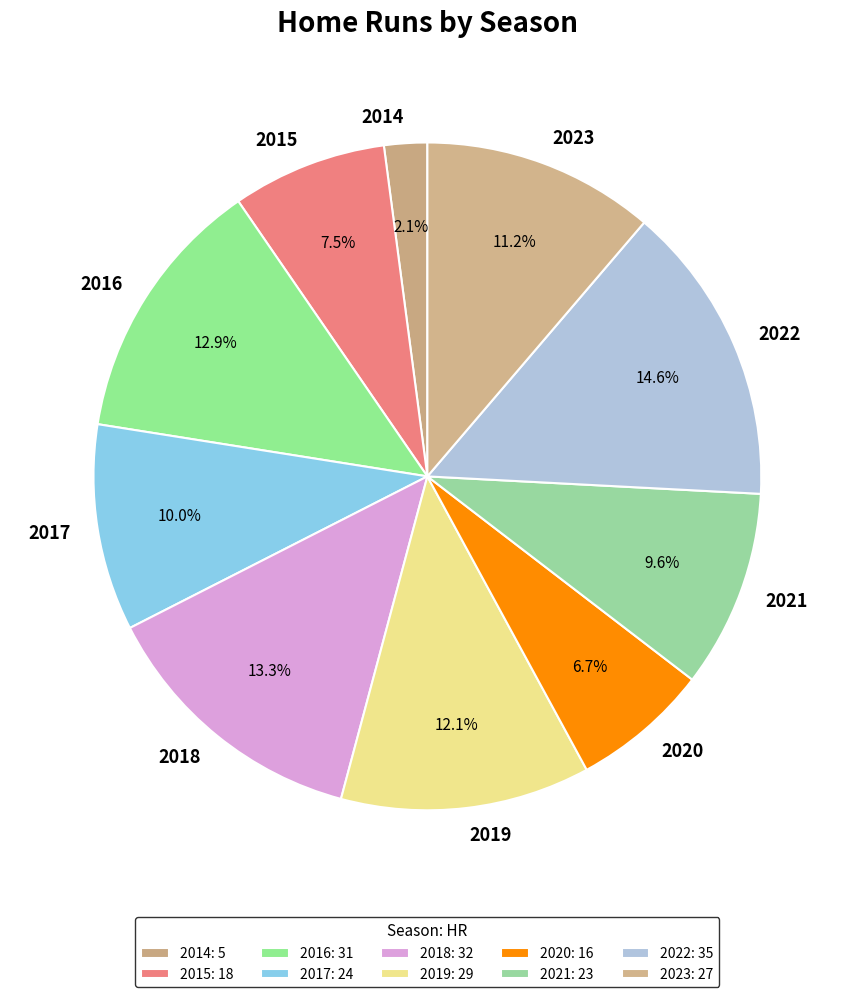

Which slice is the smallest?

2014